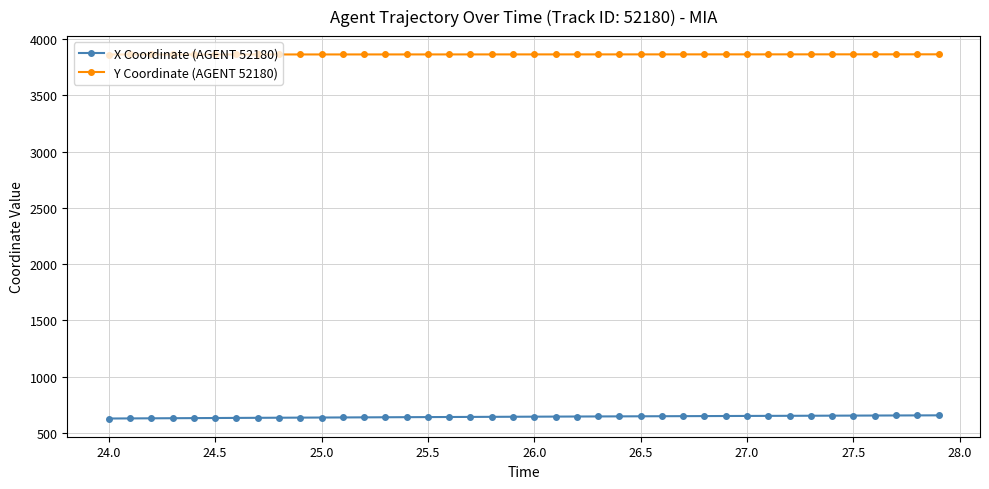

List the series in order of their overall mean, lowest first.

X Coordinate (AGENT 52180), Y Coordinate (AGENT 52180)